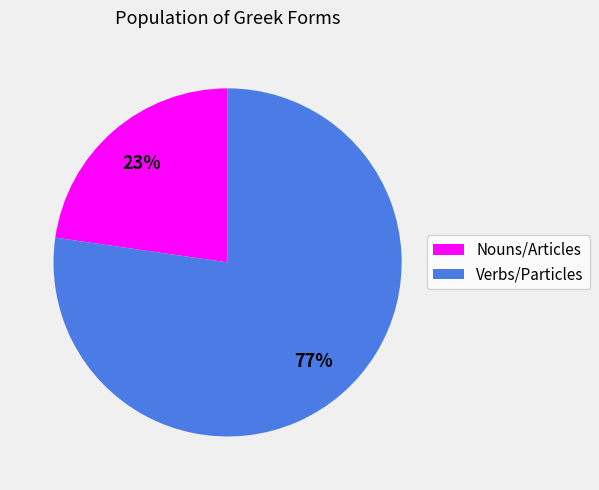

To the nearest percent, what is the combined percentage of Nouns/Articles and Verbs/Particles?

100%